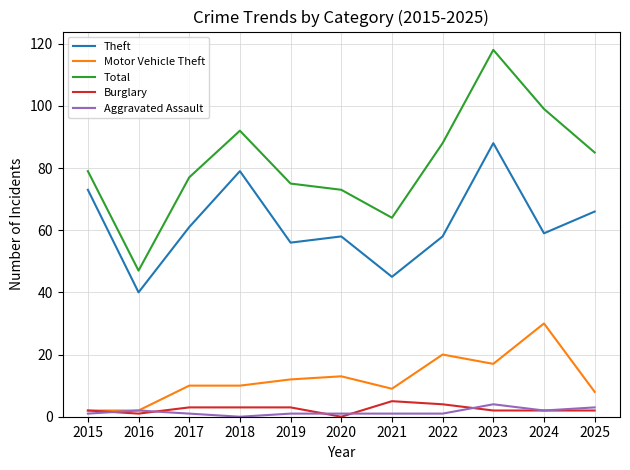

Between 2017 and 2023, which series saw the biggest shift?

Total